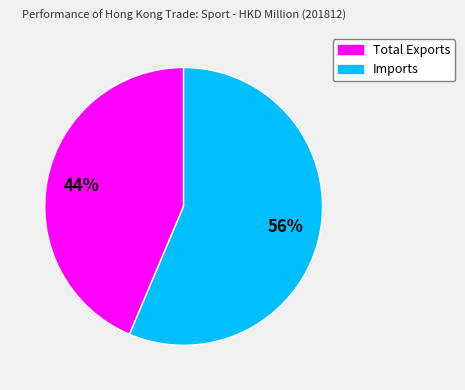

Between Imports and Total Exports, which is larger?

Imports